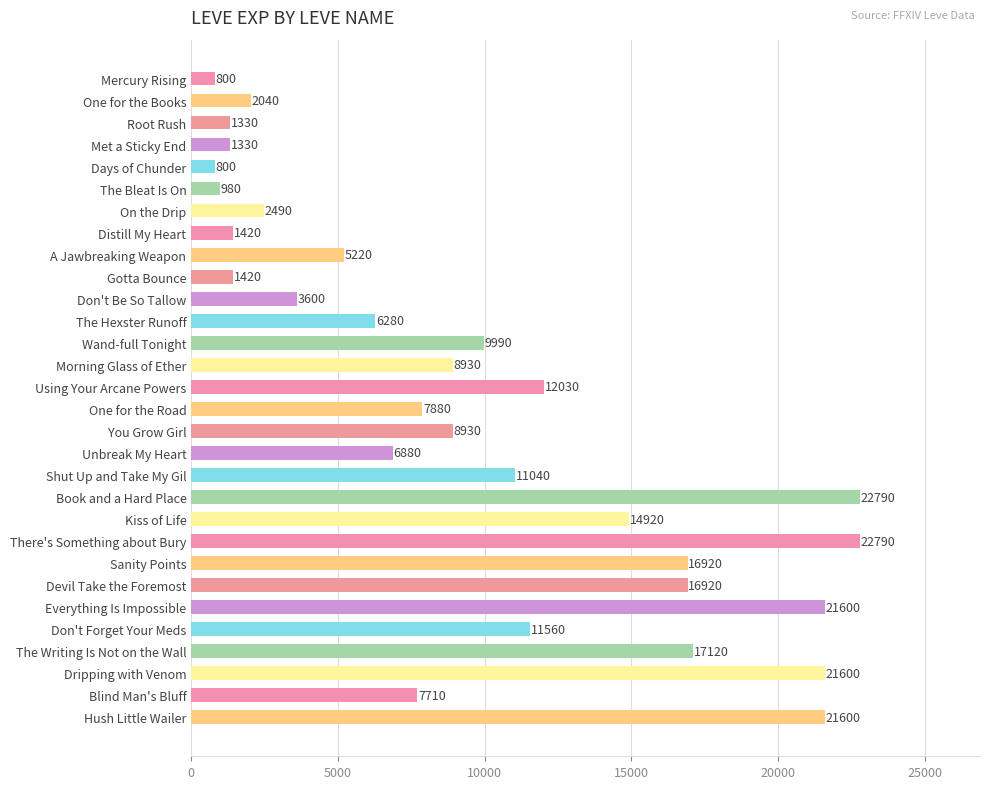

Reading bottom to top, list all the values displayed in this chart.

21600	7710	21600	17120	11560	21600	16920	16920	22790	14920	22790	11040	6880	8930	7880	12030	8930	9990	6280	3600	1420	5220	1420	2490	980	800	1330	1330	2040	800